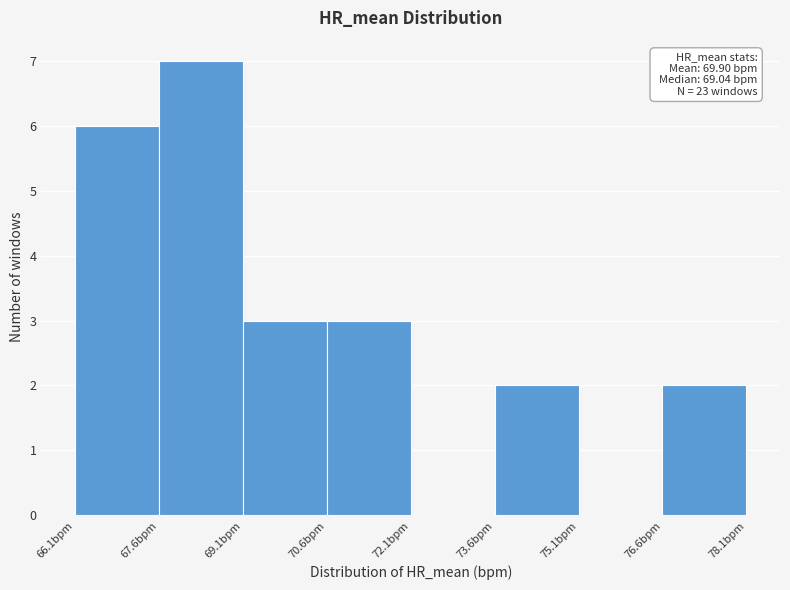

Over which range of the x-axis is the bar tallest?

67.6 to 69.0